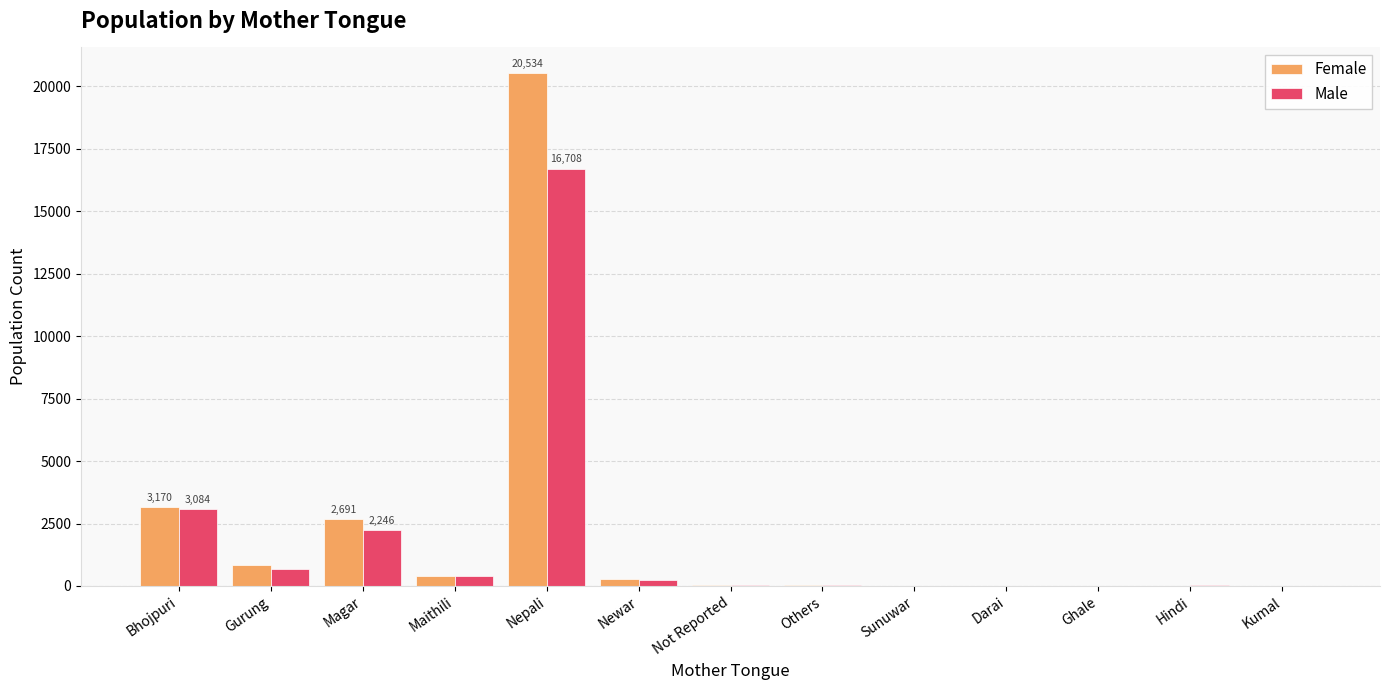

What is the maximum value for Male?

16708